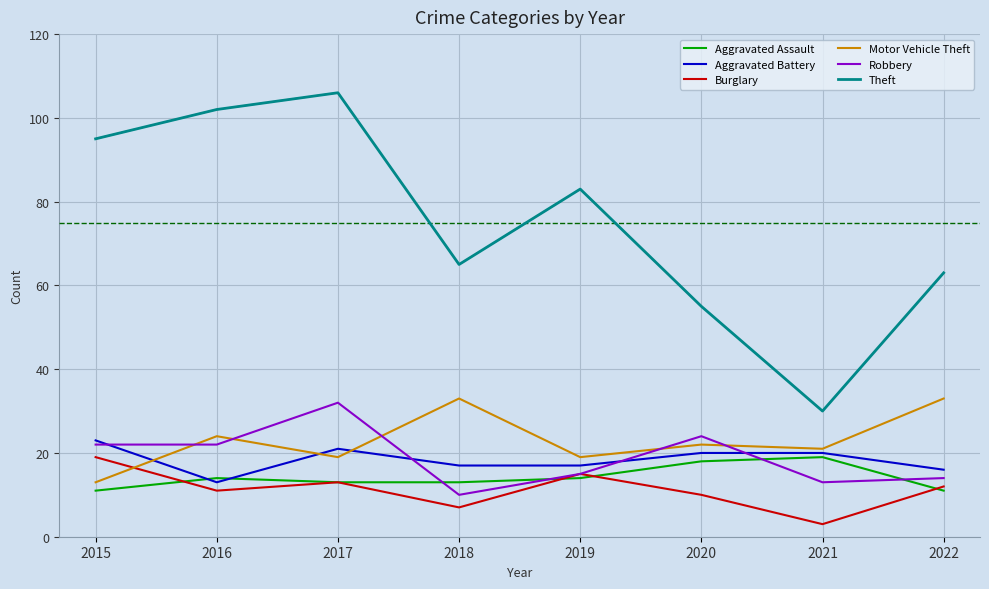

At which category is the sum across all series the highest?

2017